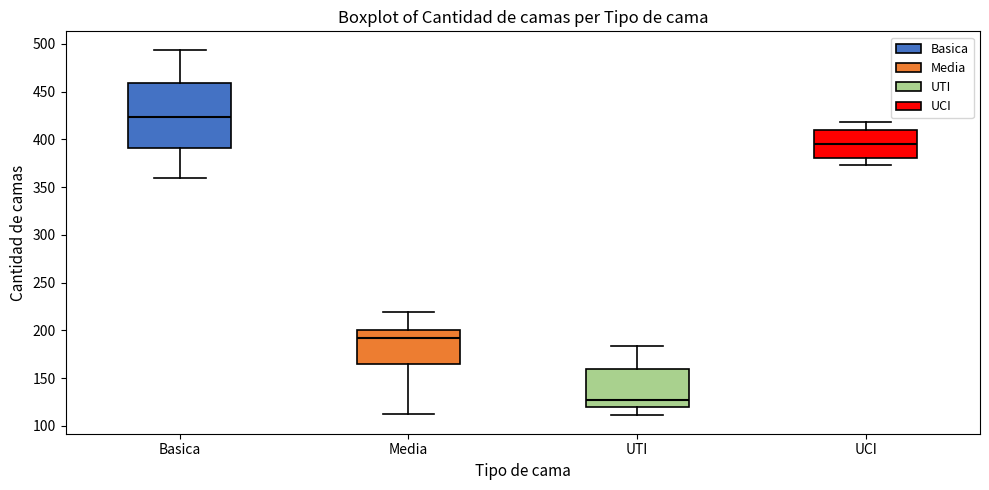

Reading left to right, transcribe this box plot: for each box, give where its median line is, the range the box spans, and where its two whiskers end, as read against the y-axis. The values are not printed on the chart, so give them approximately, as read against the axis.

Basica: median 425, box 390 to 460, whiskers 360 to 495
Media: median 195, box 165 to 200, whiskers 115 to 220
UTI: median 125, box 120 to 160, whiskers 110 to 185
UCI: median 395, box 380 to 410, whiskers 375 to 420